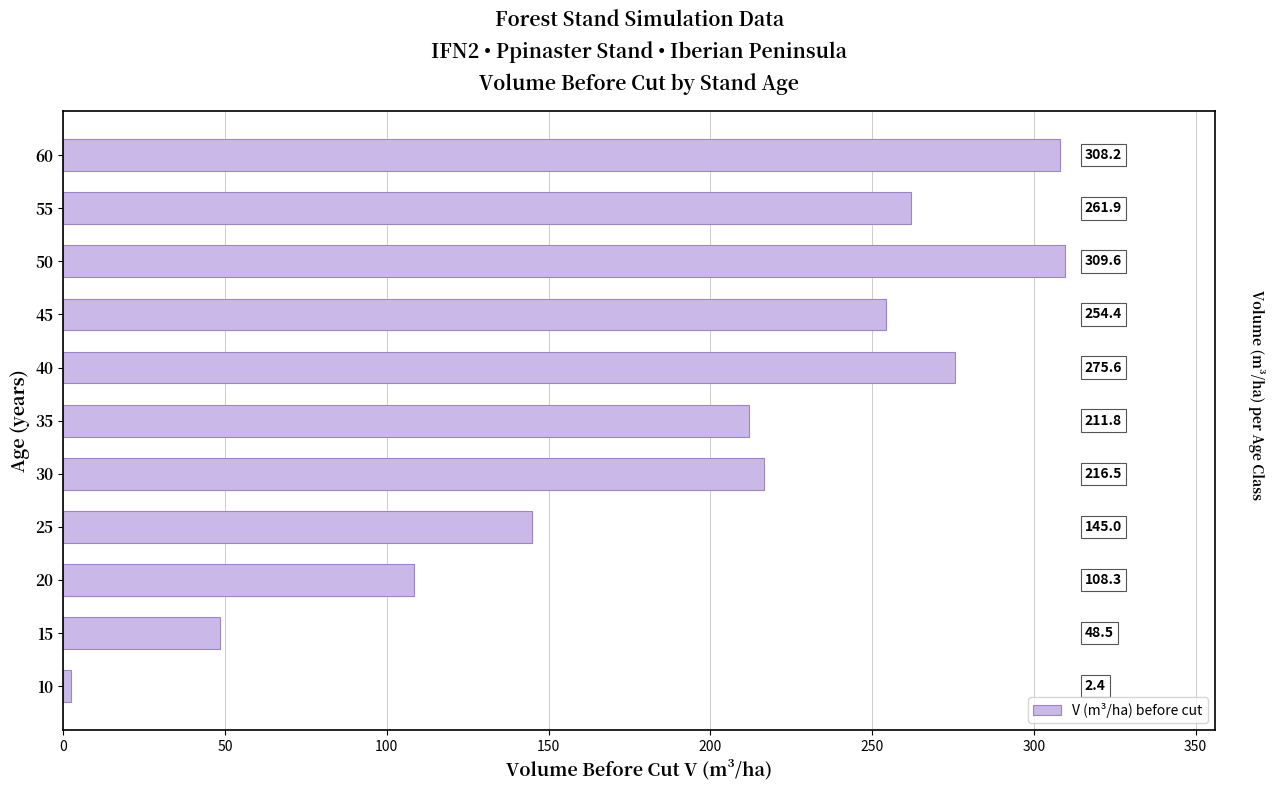

What is the change in value from 15 to 40?

+227.1